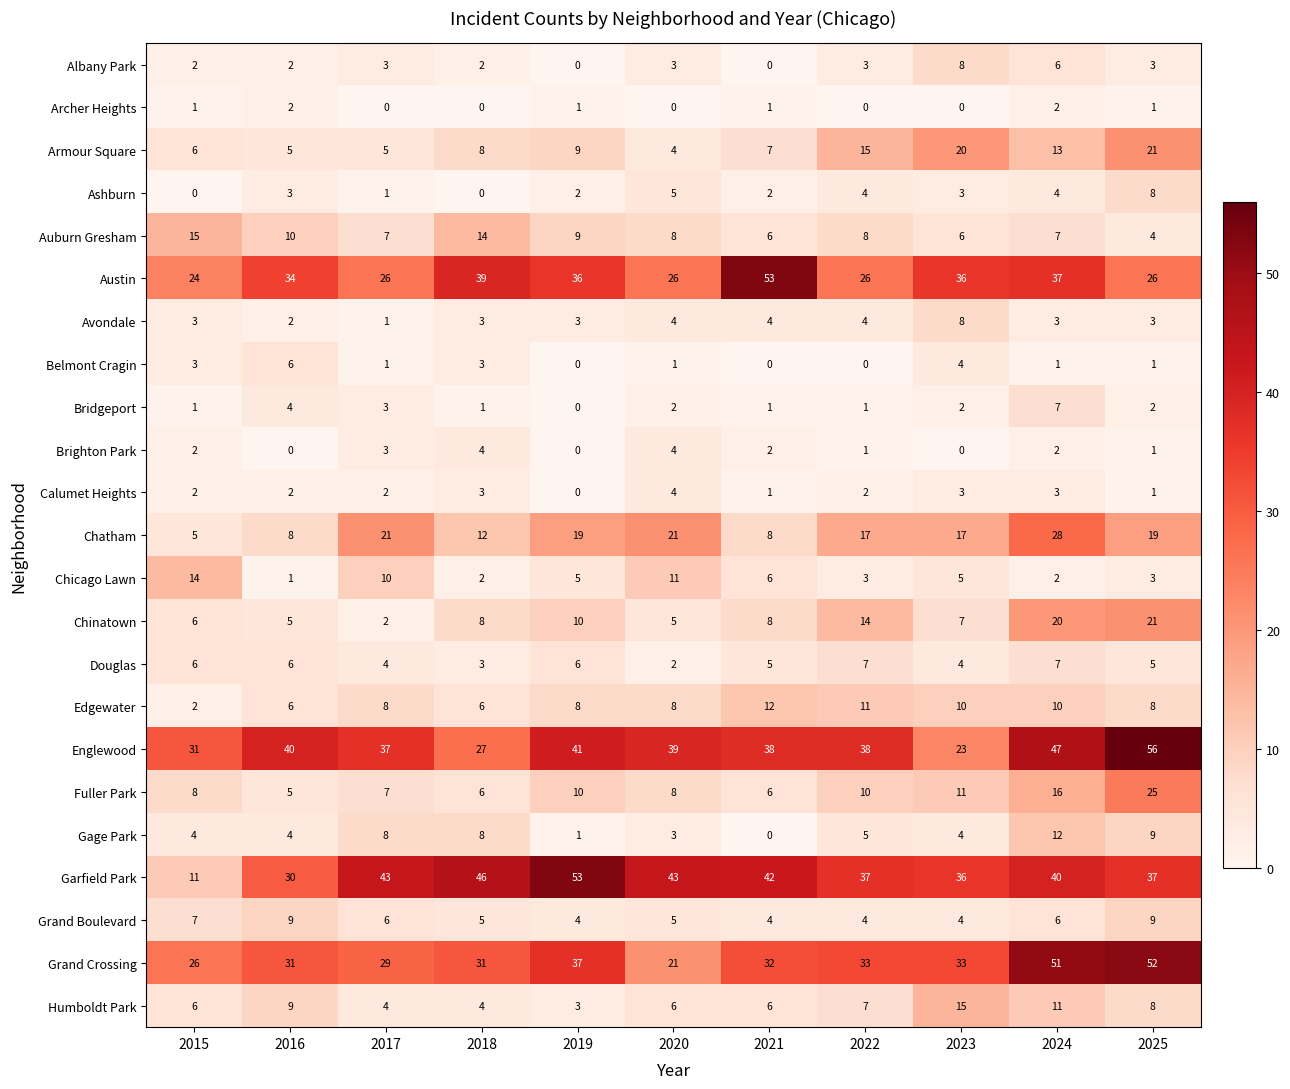

What is the total value across all series at 2018?

235